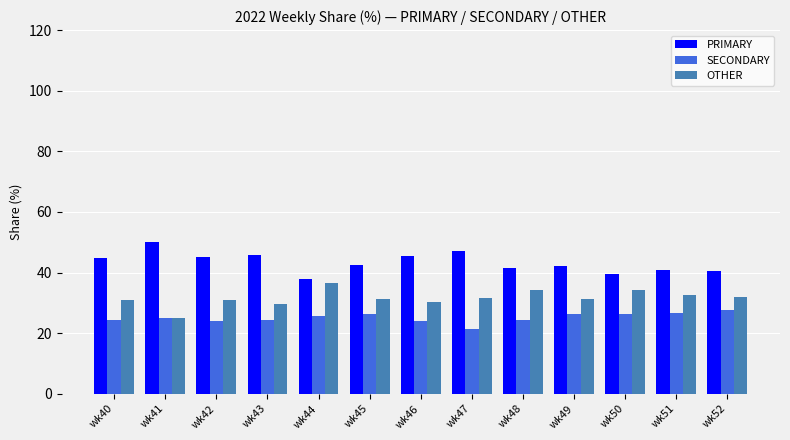

How many groups of bars are there?

13